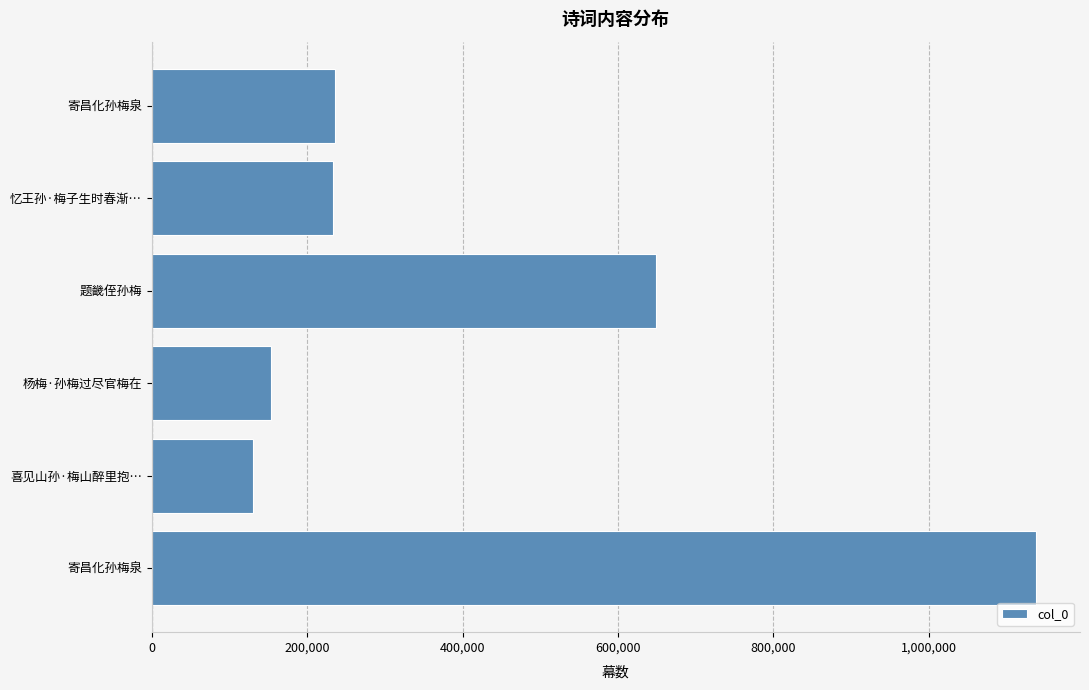

How many series are shown in this chart?

1